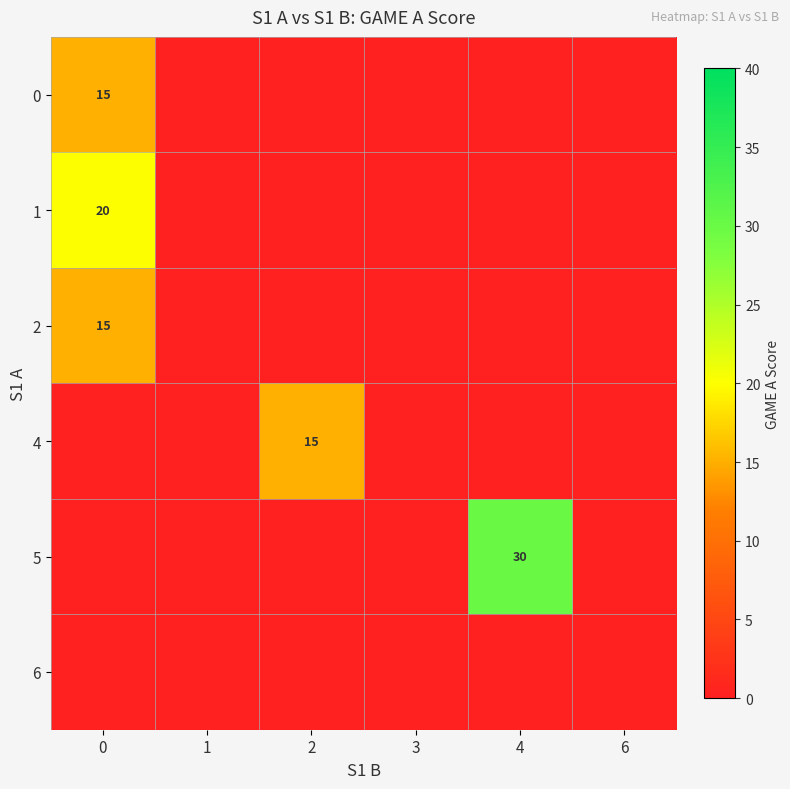

True or false: 0 has a value of 23 at 0.

False